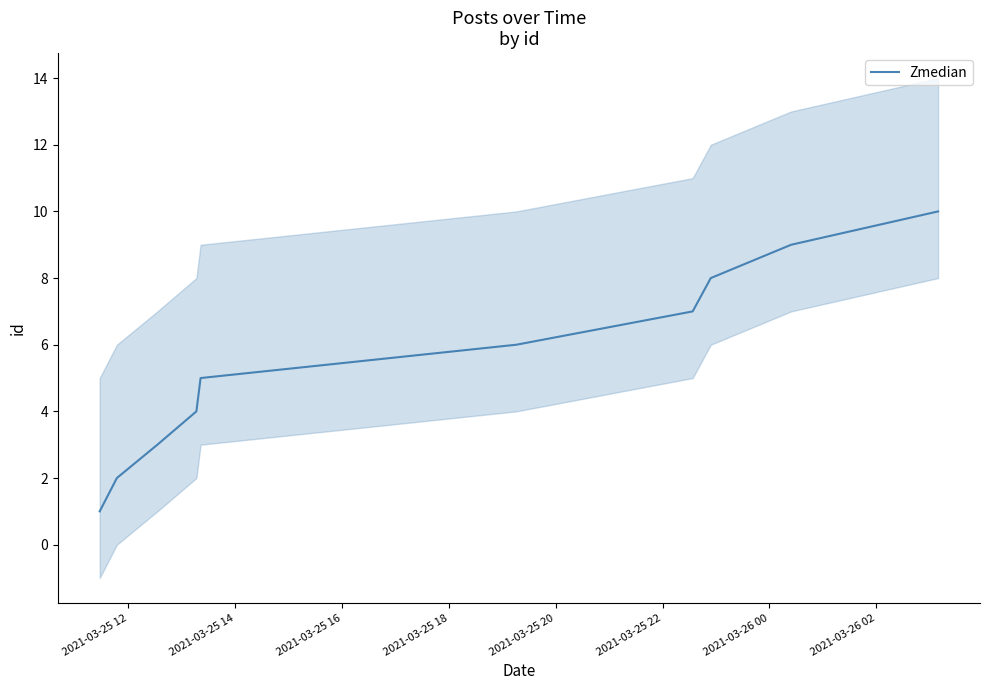

How many lines are shown in the chart?

1